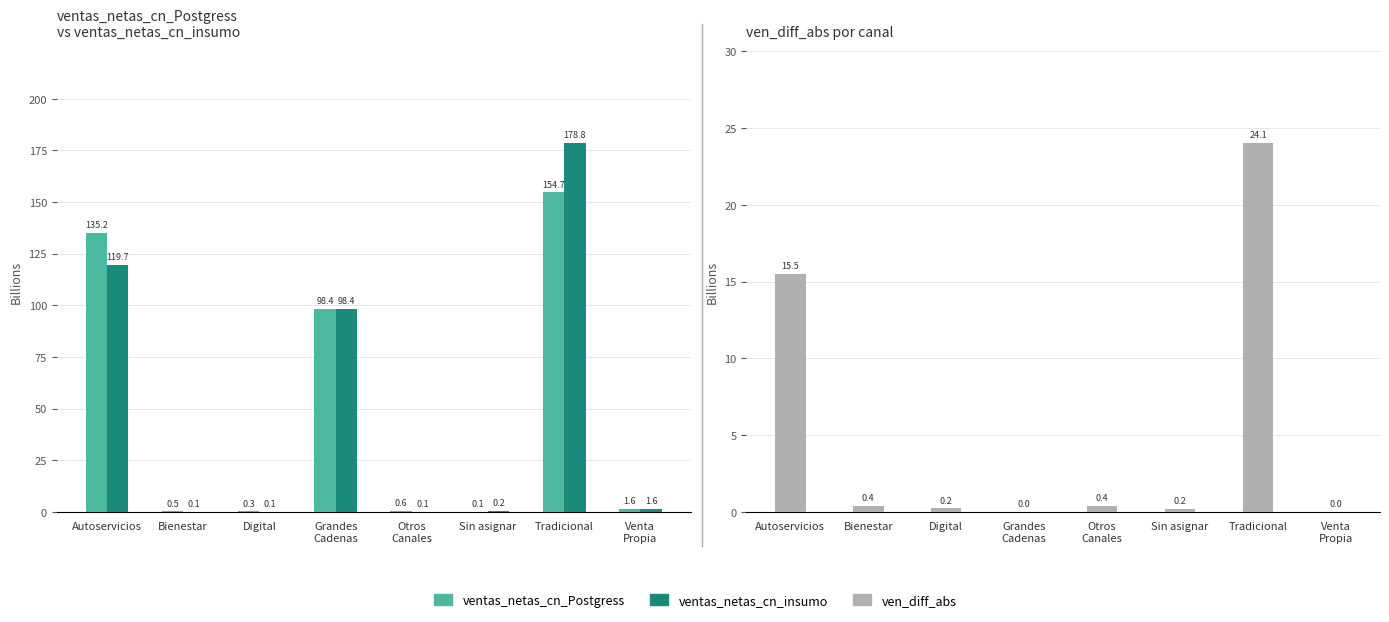

What are all the series names shown in the legend?

ventas_netas_cn_Postgress, ventas_netas_cn_insumo, ven_diff_abs